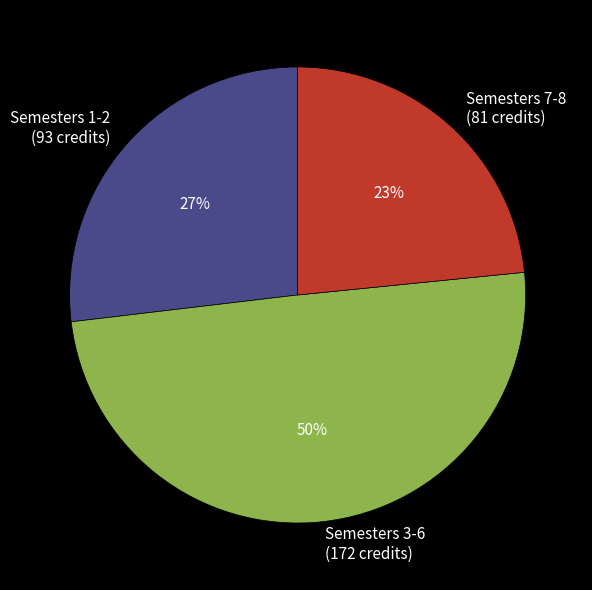

What percentage is the Semesters 3-6 (172 credits) slice, to the nearest percent?

50%